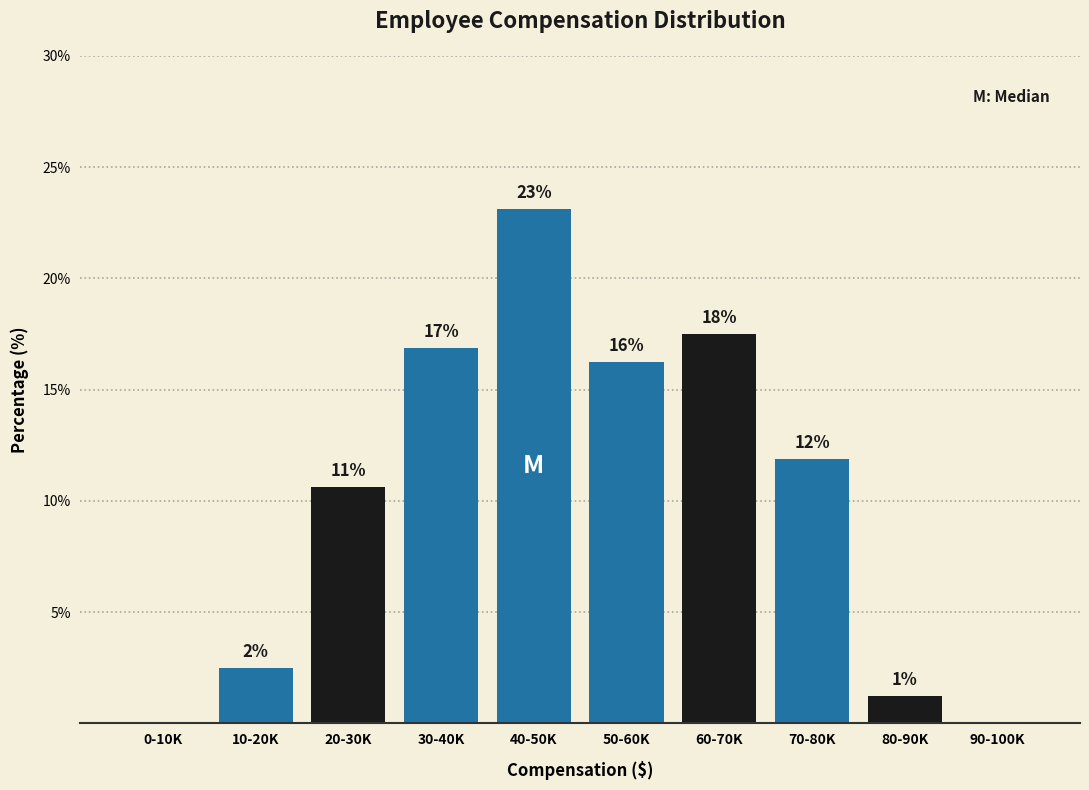

Are the bars horizontal?

No